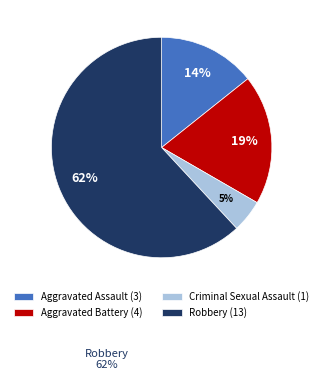

Between Criminal Sexual Assault and Aggravated Battery, which is larger?

Aggravated Battery